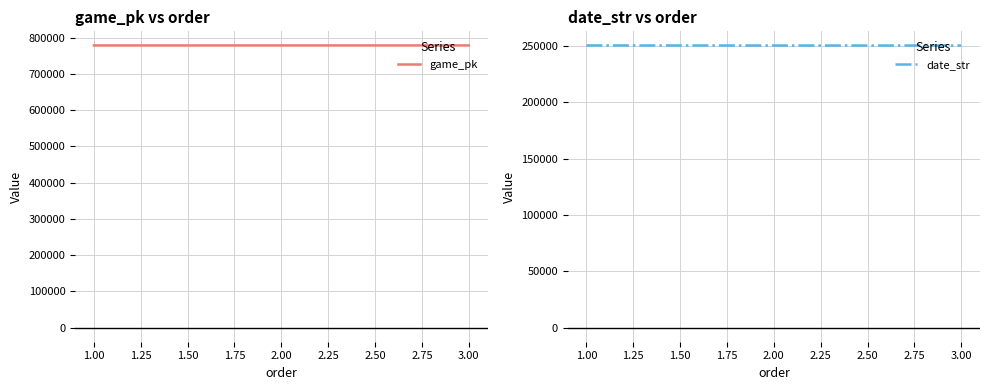

What is the lowest value of the game_pk series?

778084